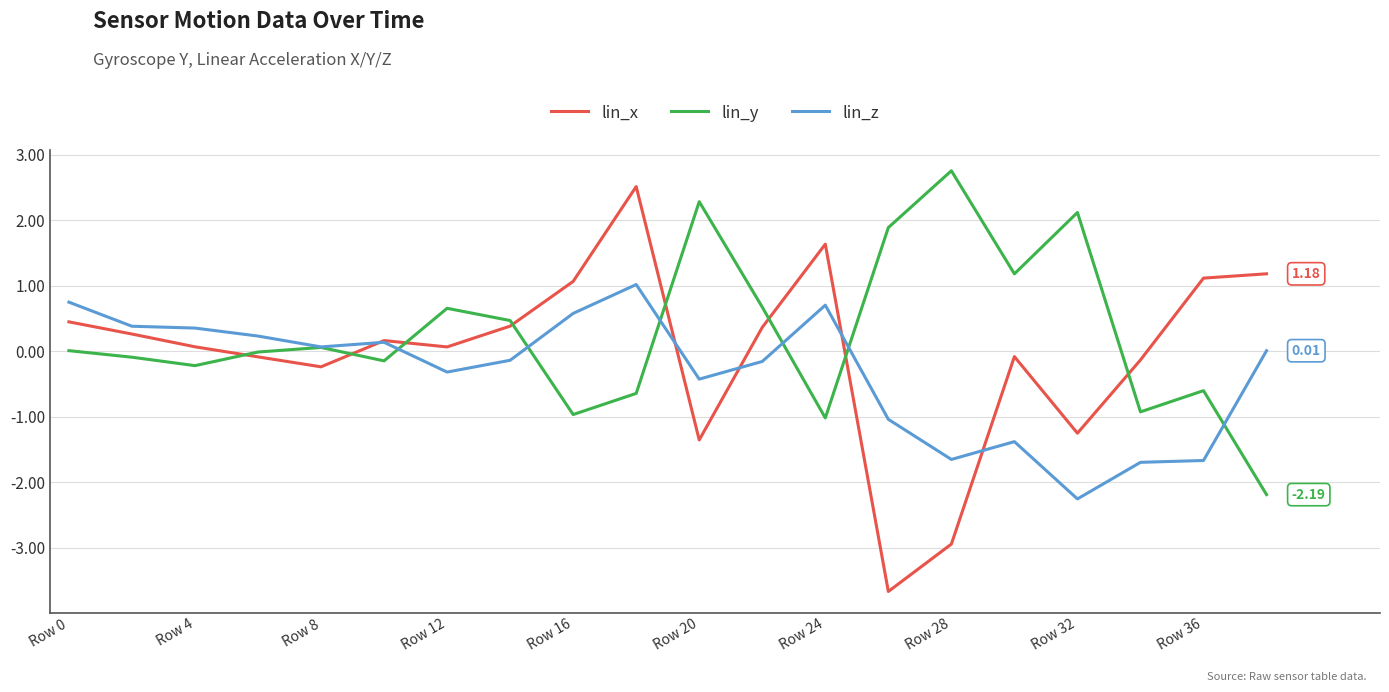

Which series has the largest total across all categories?

lin_y